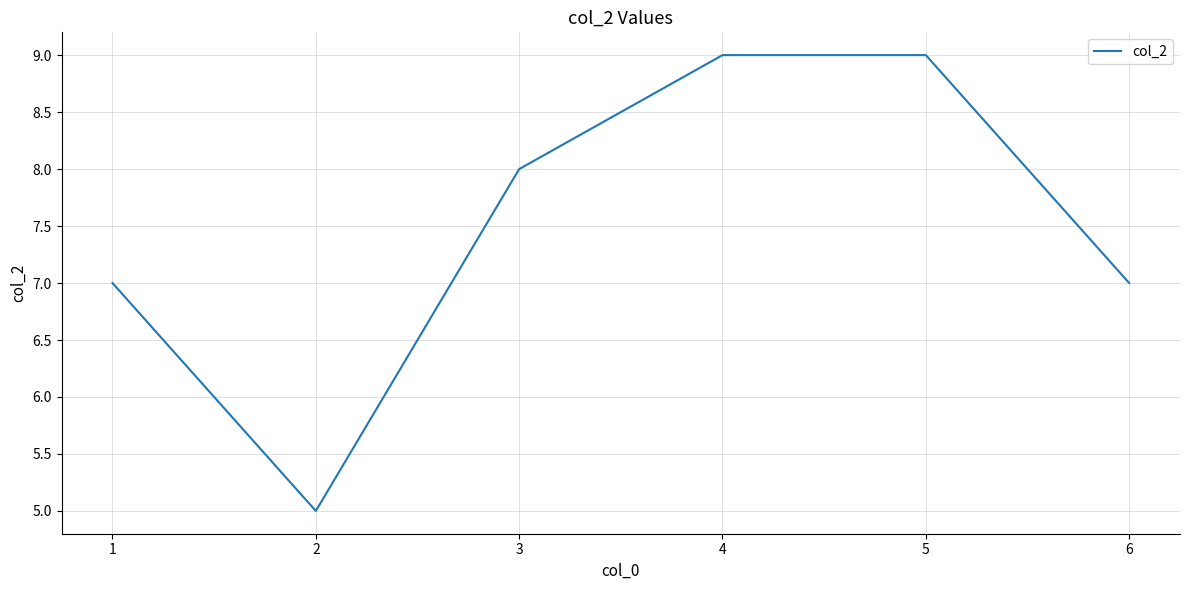

Count the number of data series in this chart.

1